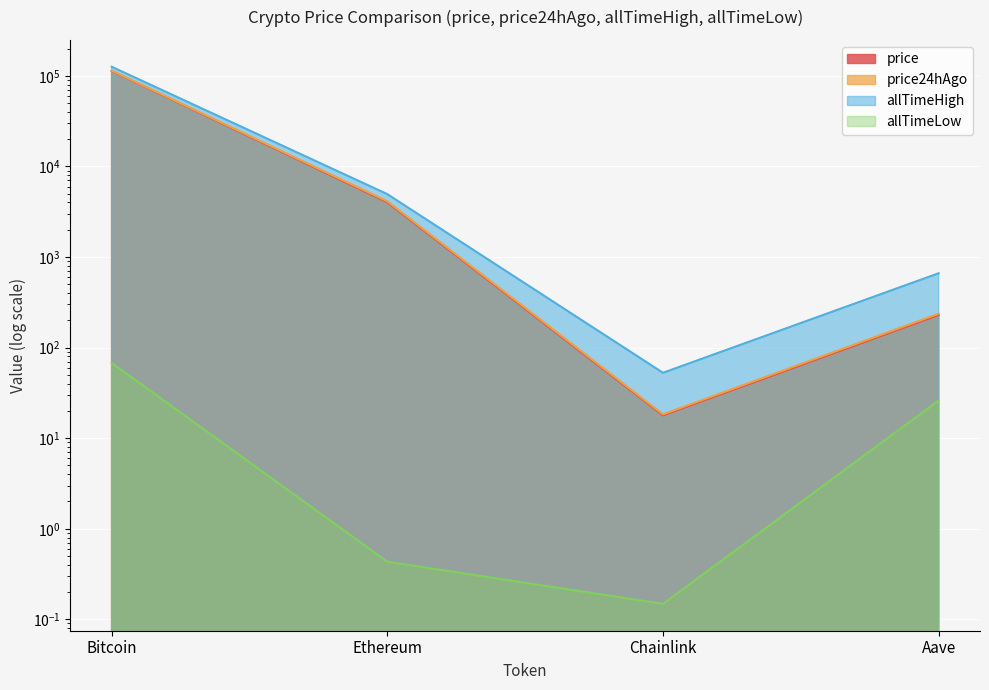

Reading left to right, extract all data points from this chart.

price: 113367.0	4016.8	17.9	229.1
price24hAgo: 114280.0	4122.6	18.3	236.3
allTimeHigh: 126080.0	4946.1	52.7	661.7
allTimeLow: 67.8	0.4	0.1	26.0